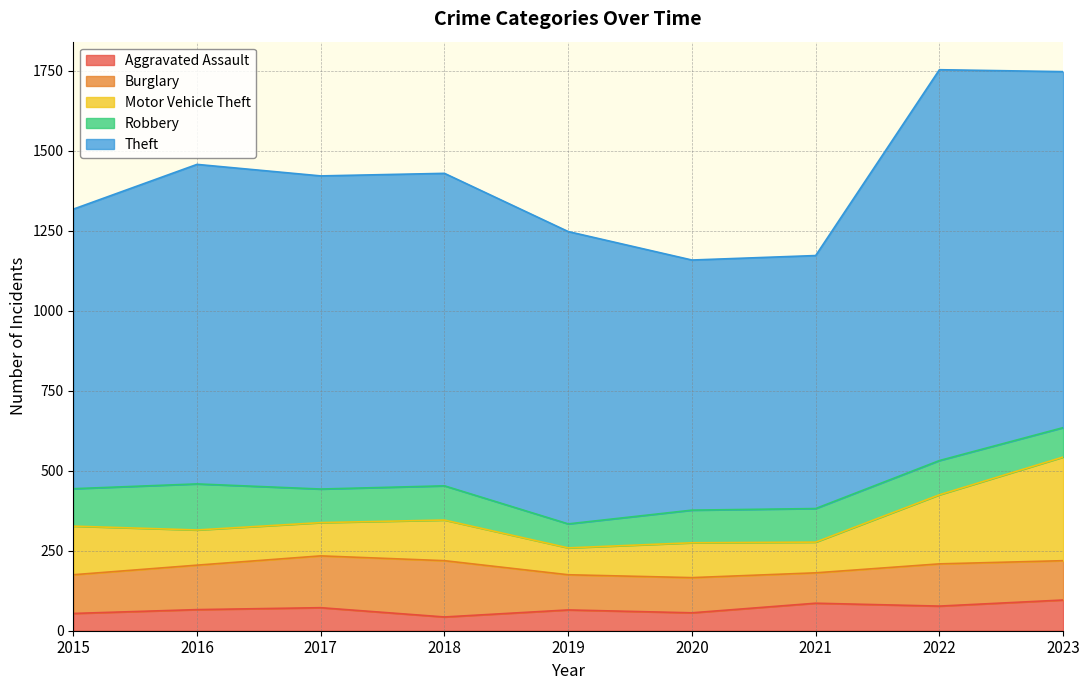

At how many categories does at least one series exceed 87?

9